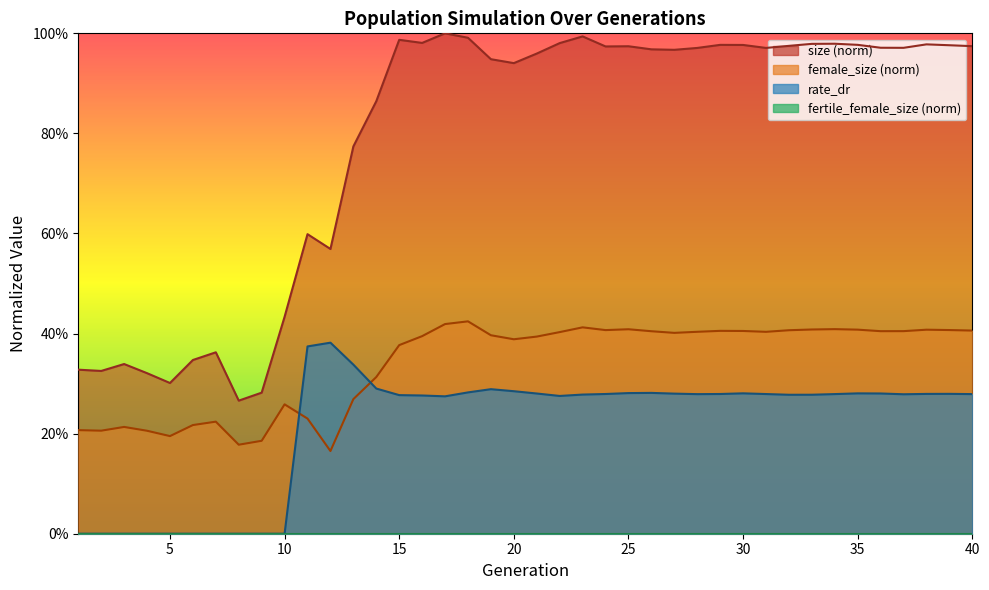

What is the difference between the second highest and second lowest values in the female_size series?

0.2